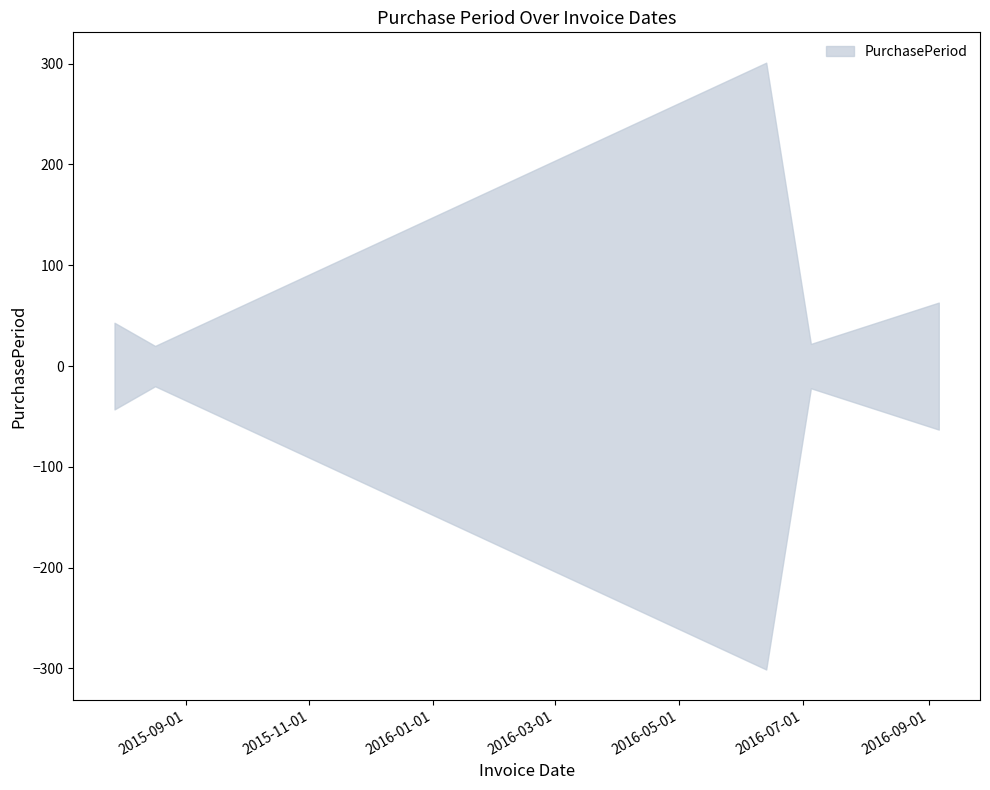

Where does the data first go above 43?

2016-06-13